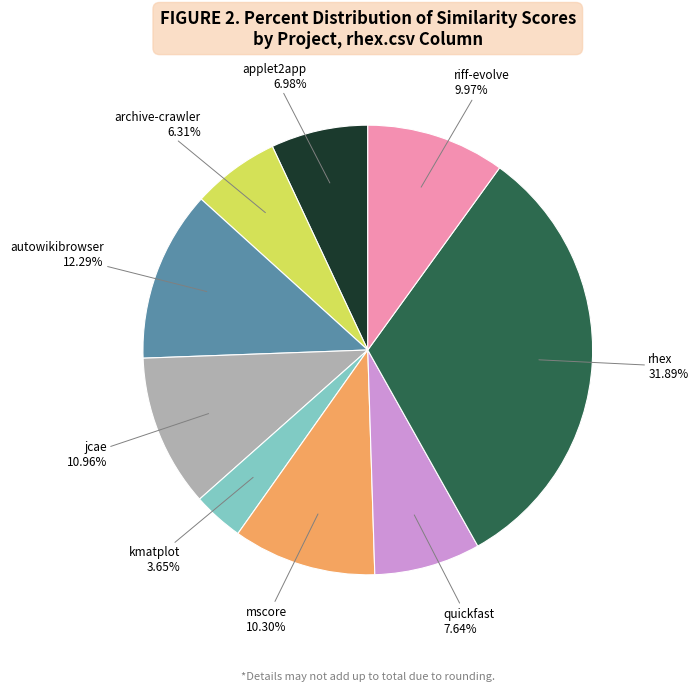

Is there a majority slice in this chart?

No